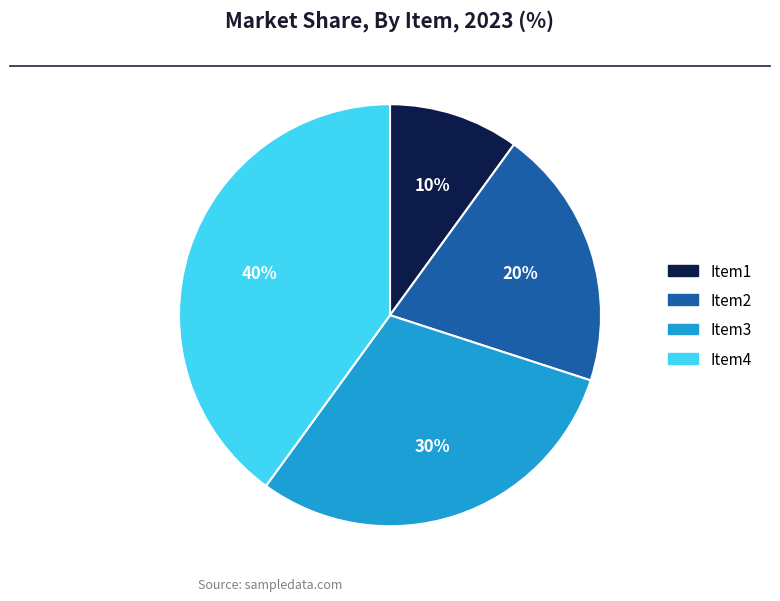

Which slice is the smallest?

Item1